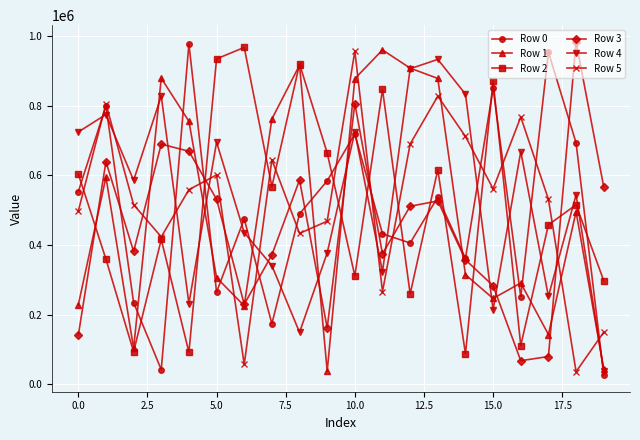

How many series are shown in this chart?

6